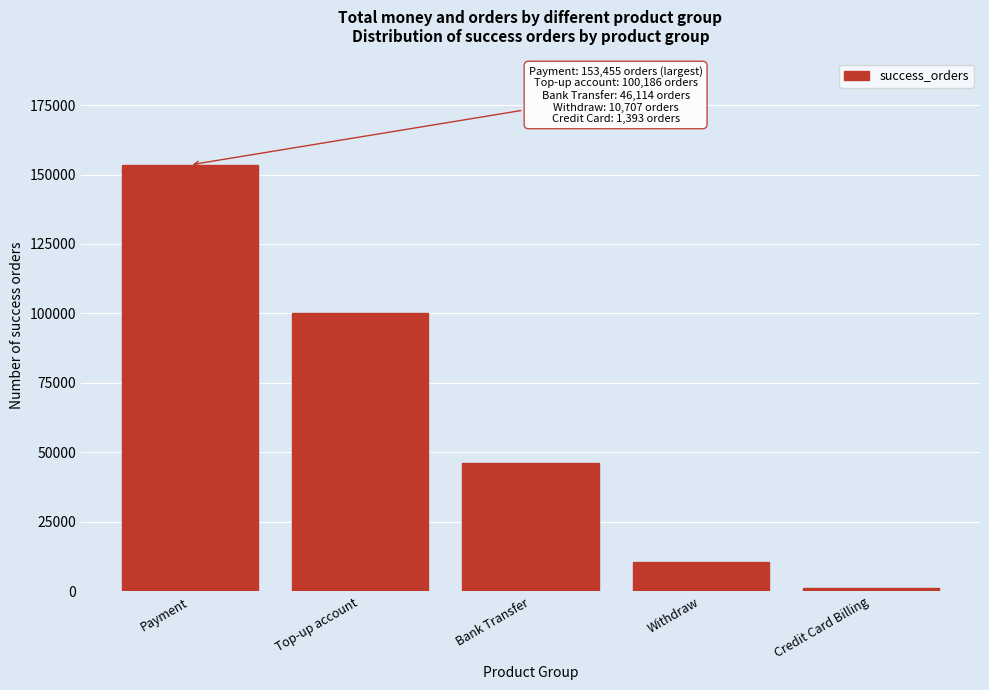

Reading left to right, what are all the values shown in this chart?

153455	100186	46114	10707	1393